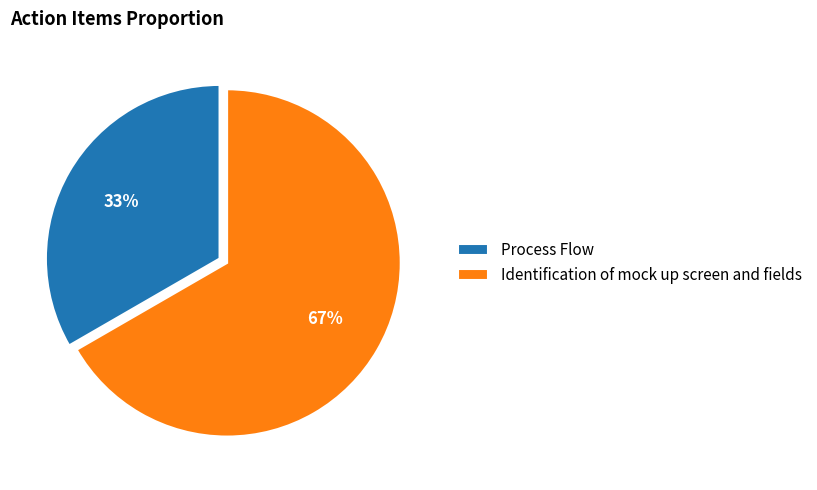

How many segments does this pie chart have?

2